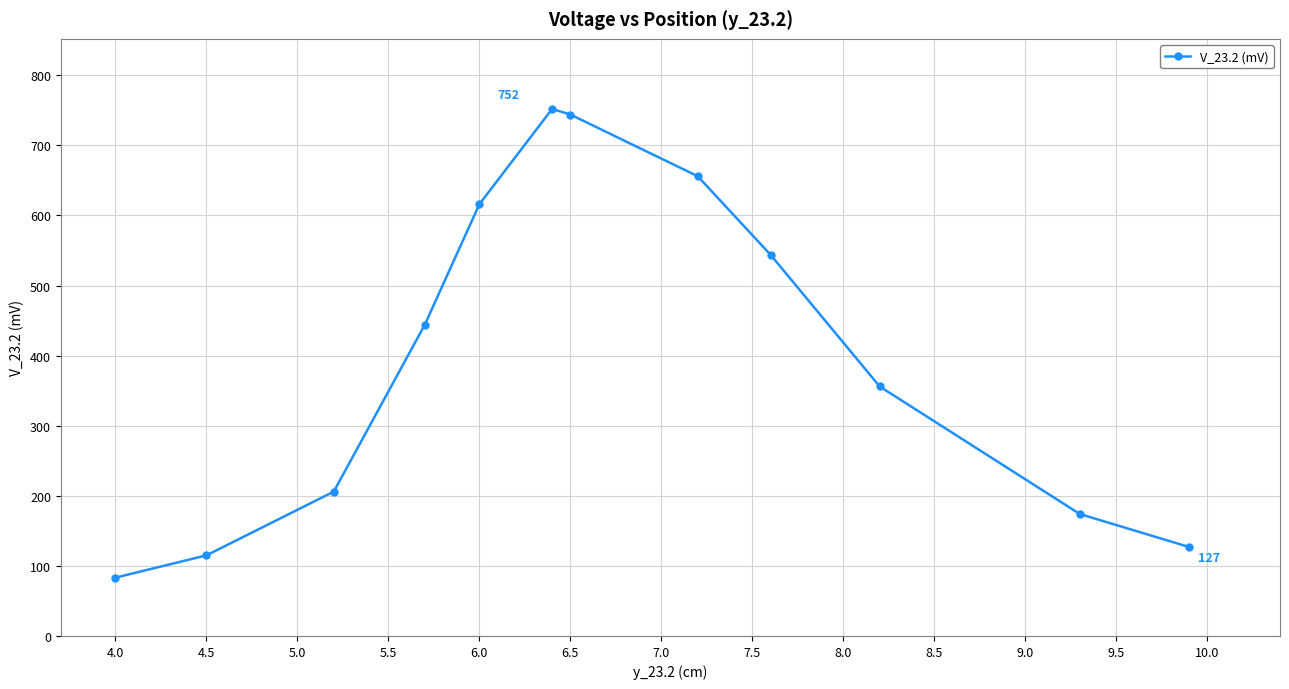

Reading left to right, extract all data points from this chart.

83.2	115.0	206.0	444.0	616.0	752.0	744.0	656.0	544.0	356.0	174.0	127.0